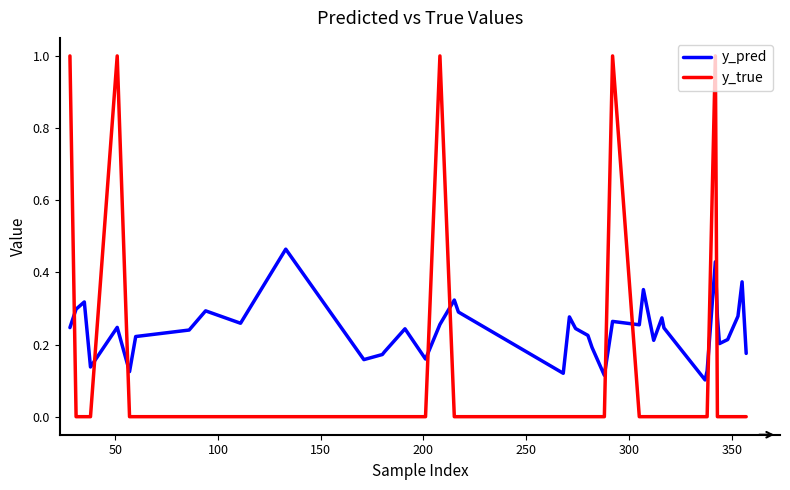

What is the difference between the maximum and minimum values in the y_true series?

1.0